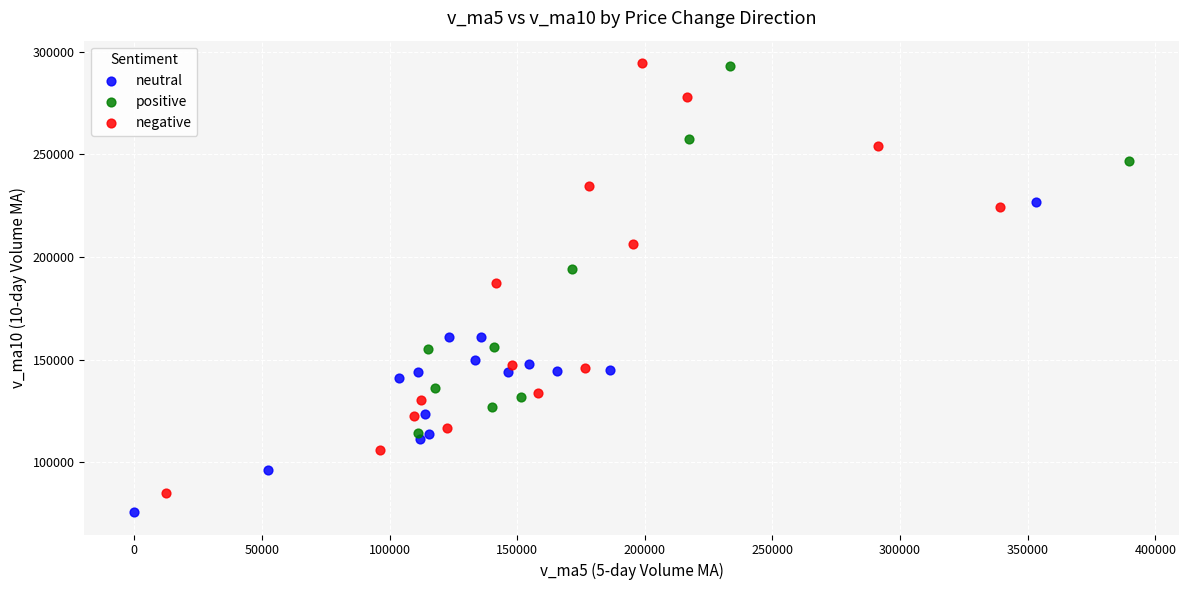

Which series has the widest spread of Y values?

negative